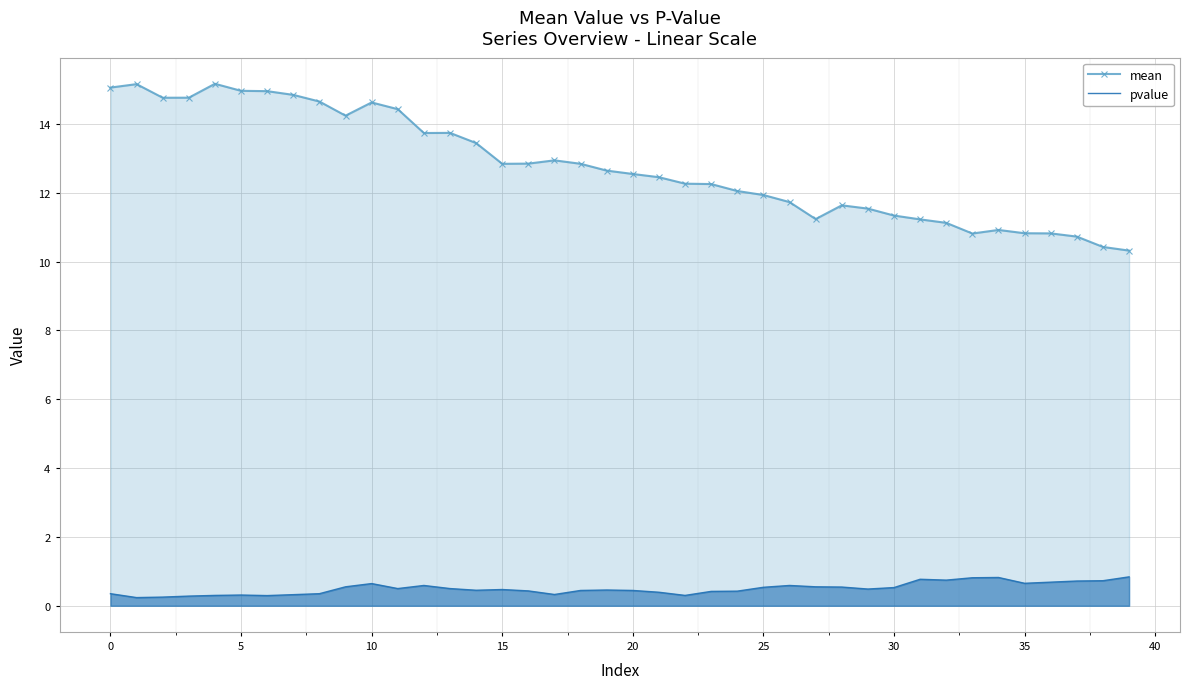

What is the maximum value for mean?

15.2